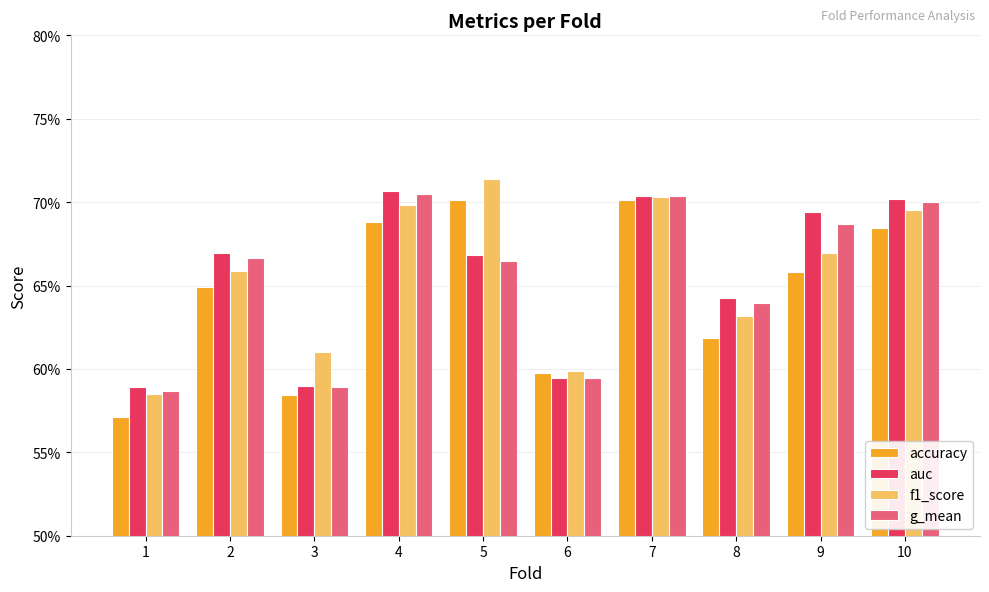

True or false: auc has a value of 0.7 at 7.

True